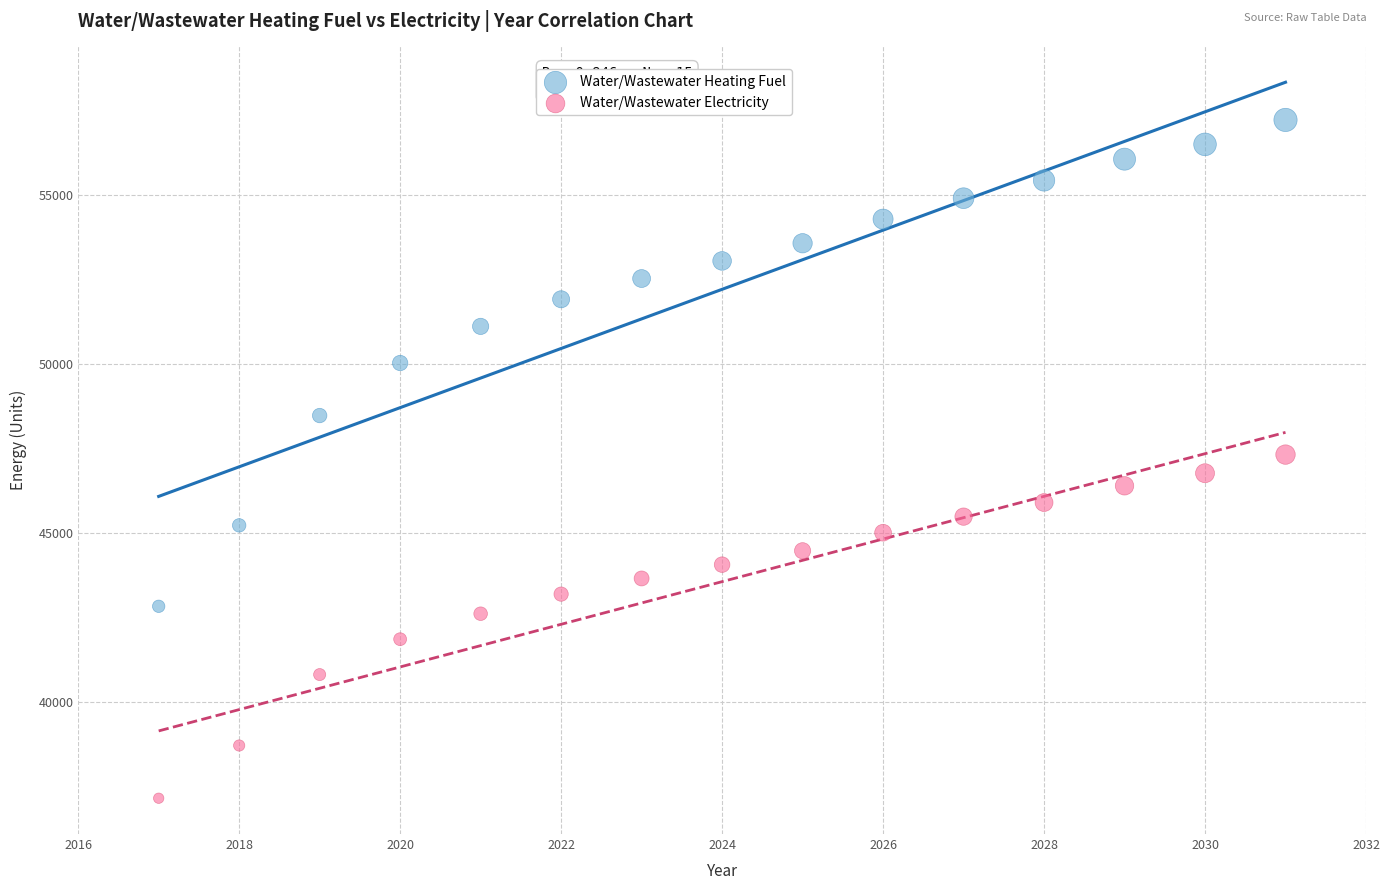

Which series contains the highest Y value?

Water/Wastewater Heating Fuel